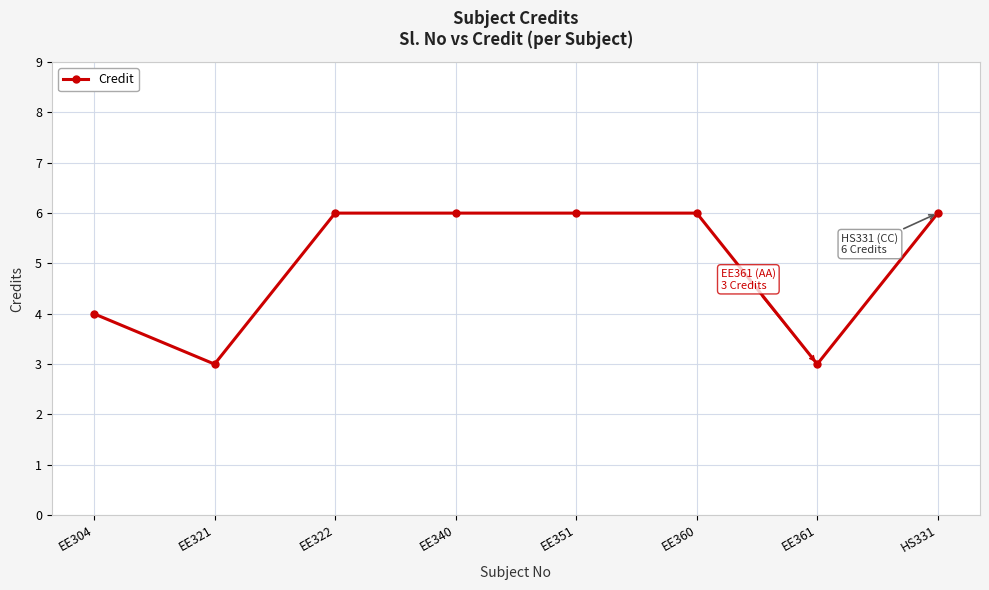

What is the sum of all values?

40